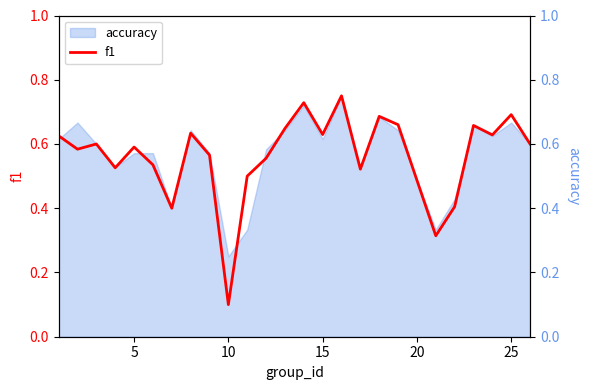

Where is f1 nearest to the value 0?

10